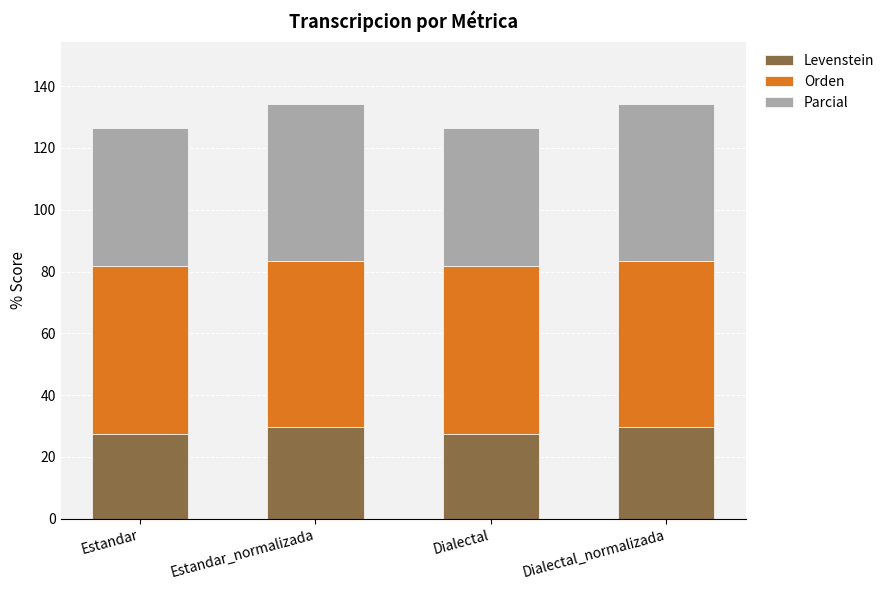

What is the average value of the Levenstein series?

28.4